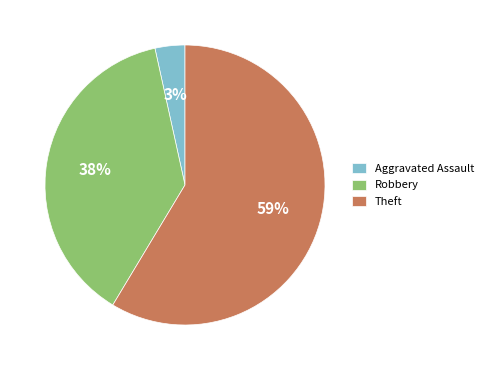

Count the number of slices in the pie.

3